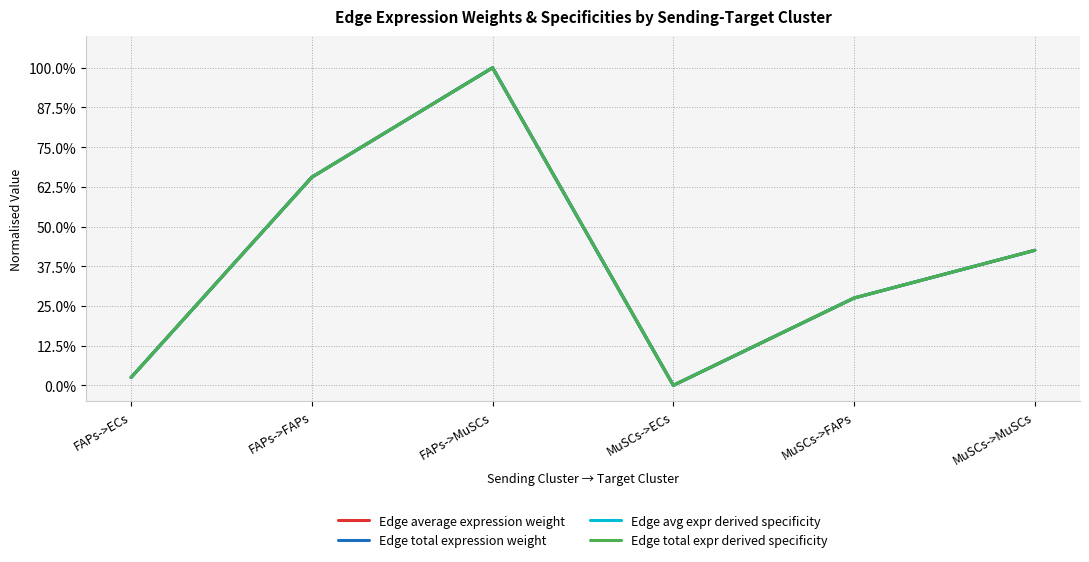

Is this an area chart (filled region under the line)?

No